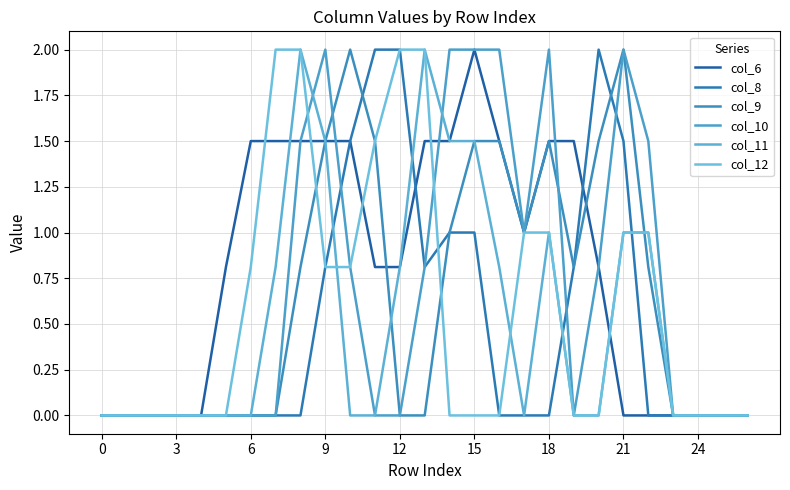

True or false: col_6 and col_10 intersect in this chart.

True